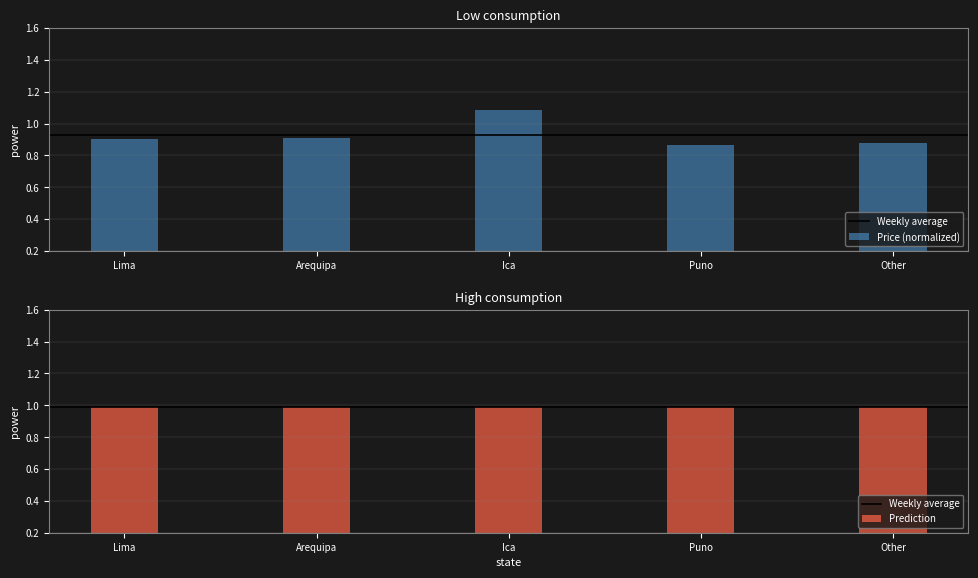

What is the value of the Average Price (normalized) bar at the 5th from the left?

0.9